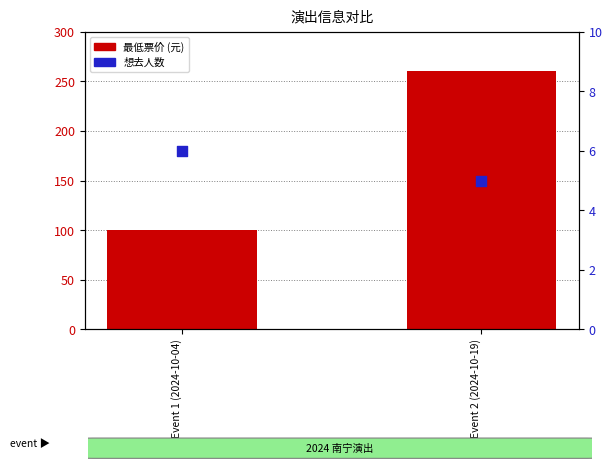

Which series reaches the minimum Y coordinate?

想去人数